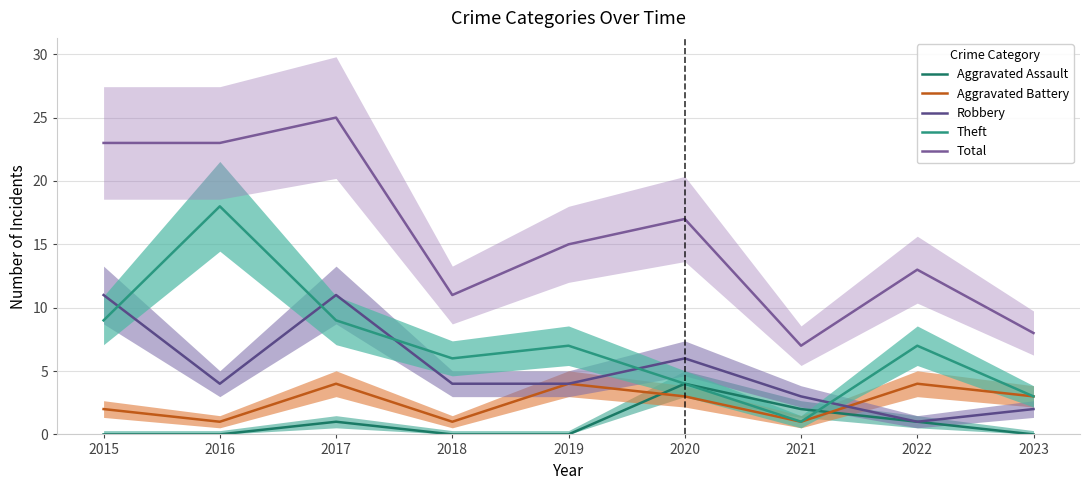

What is the average value of the Total series?

16